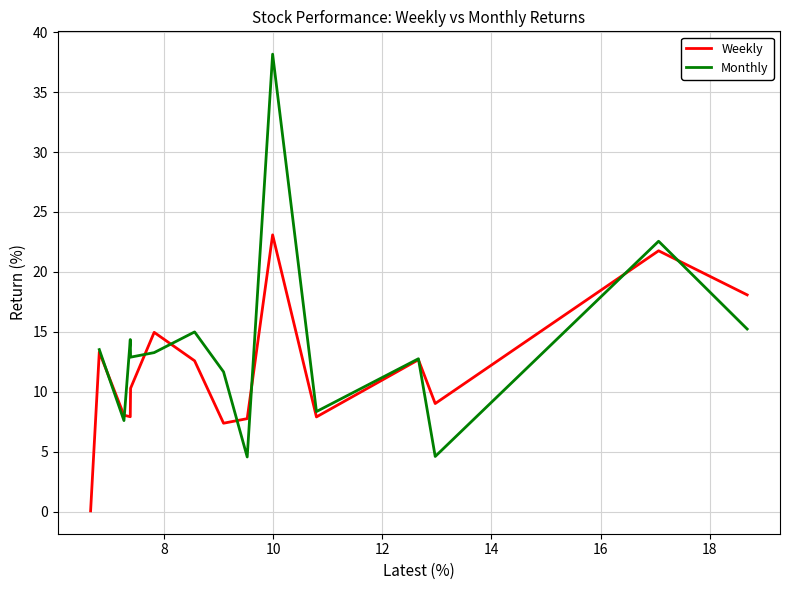

Count the Monthly values in the range 4 to 14.

9